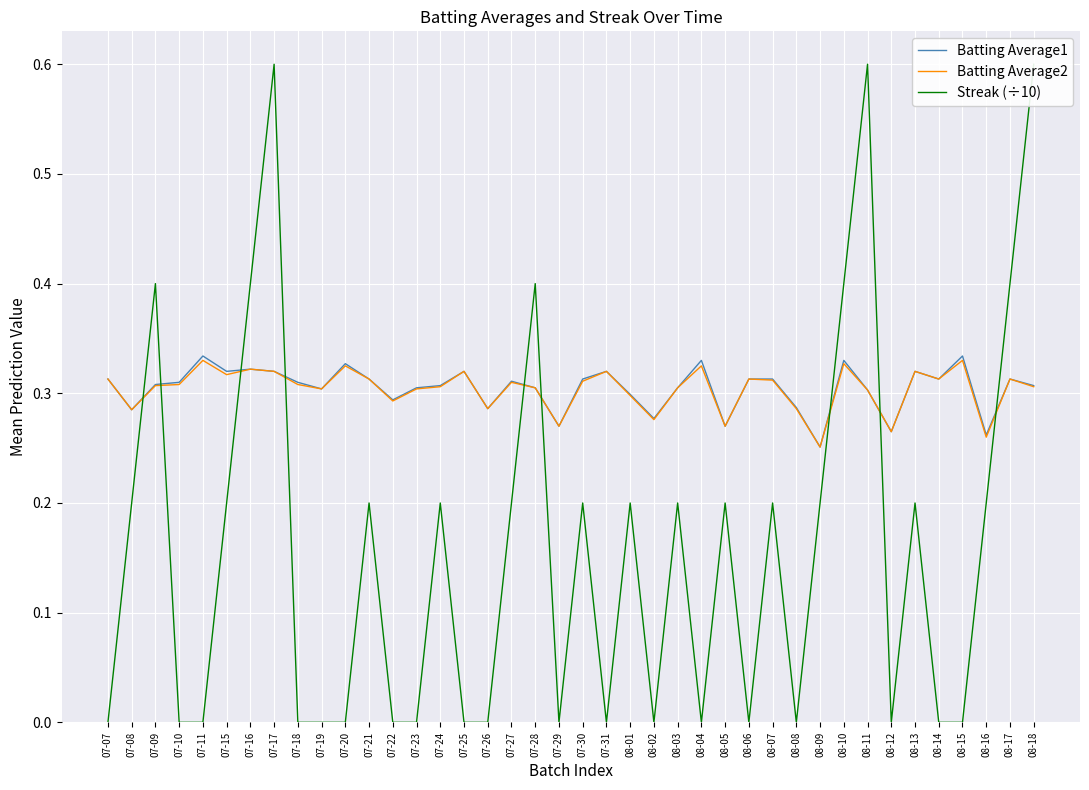

True or false: Streak (÷10) has more than 0 interior local peaks.

True